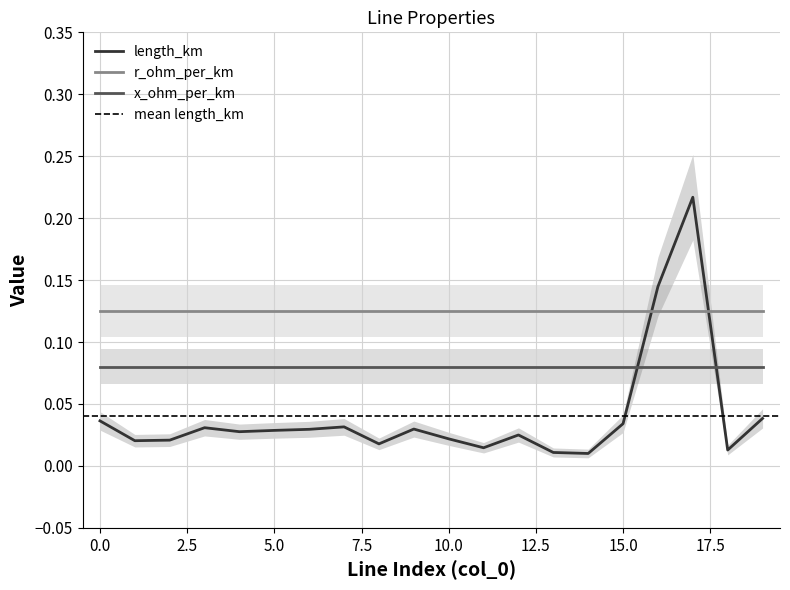

The x_ohm_per_km series shows 0.0 at 11. True or false?

False